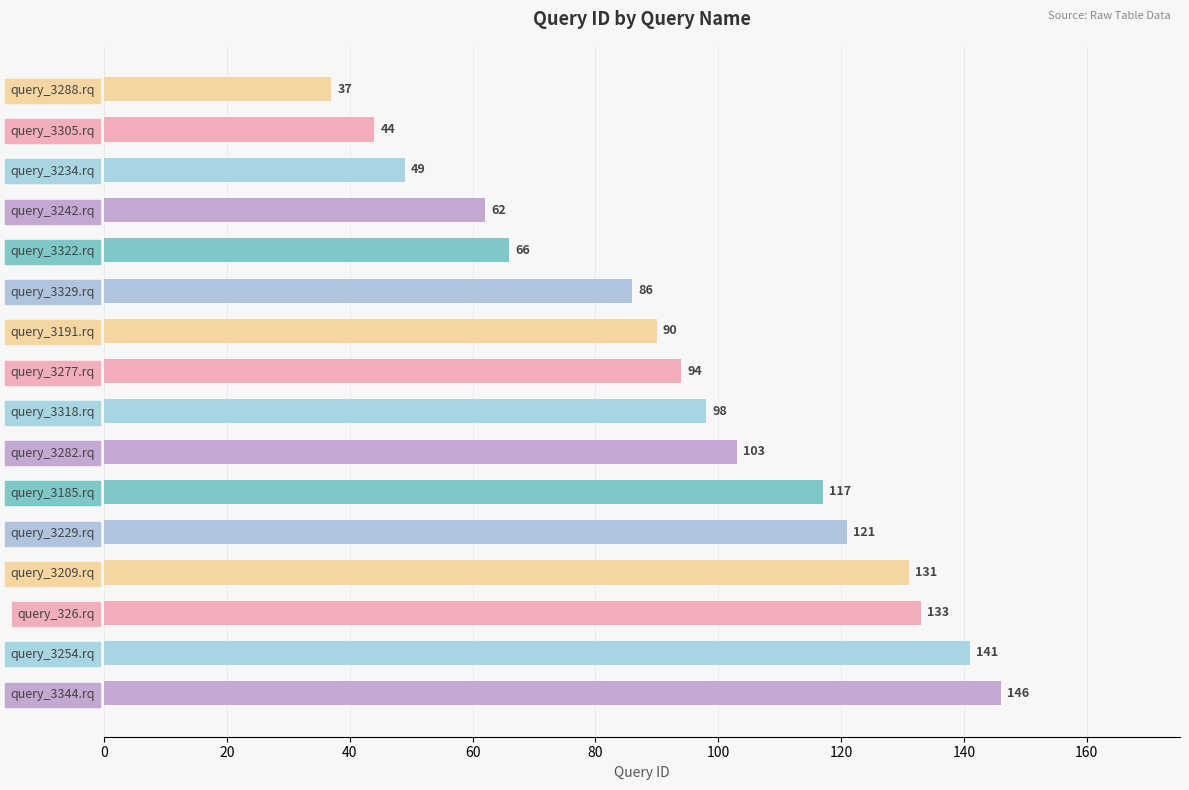

Reading bottom to top, transcribe all the data shown in this chart.

query_3344.rq=146	query_3254.rq=141	query_326.rq=133	query_3209.rq=131	query_3229.rq=121	query_3185.rq=117	query_3282.rq=103	query_3318.rq=98	query_3277.rq=94	query_3191.rq=90	query_3329.rq=86	query_3322.rq=66	query_3242.rq=62	query_3234.rq=49	query_3305.rq=44	query_3288.rq=37